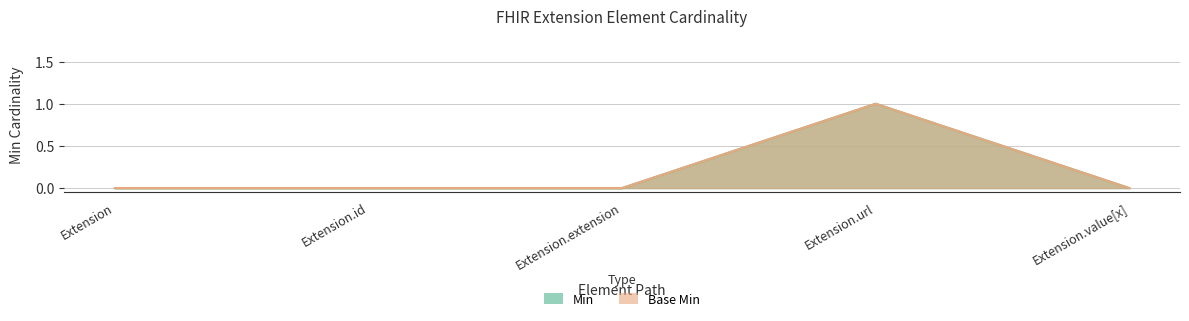

True or false: Base Min and Min intersect in this chart.

False